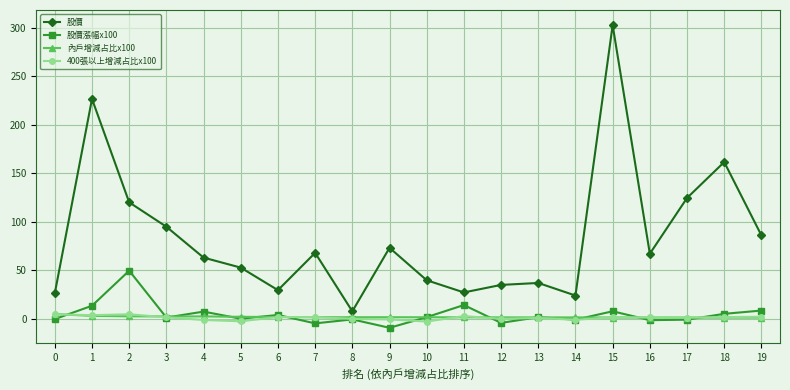

What is the difference between the maximum and minimum values in the 內戶增減占比x100 series?

3.6